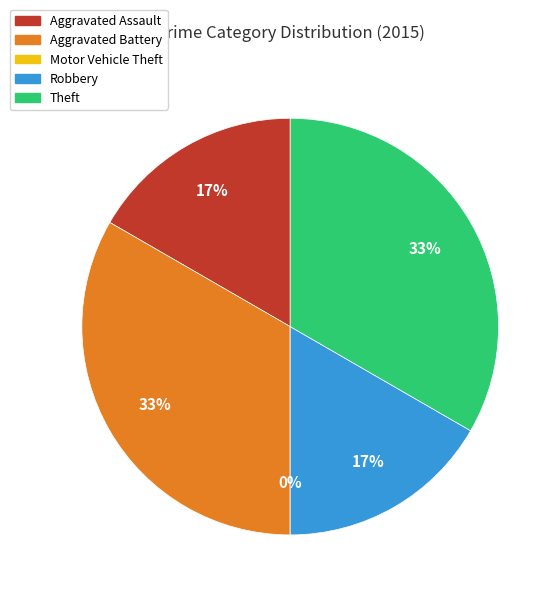

What is the ratio of the value at Robbery to the value at Theft?

0.5